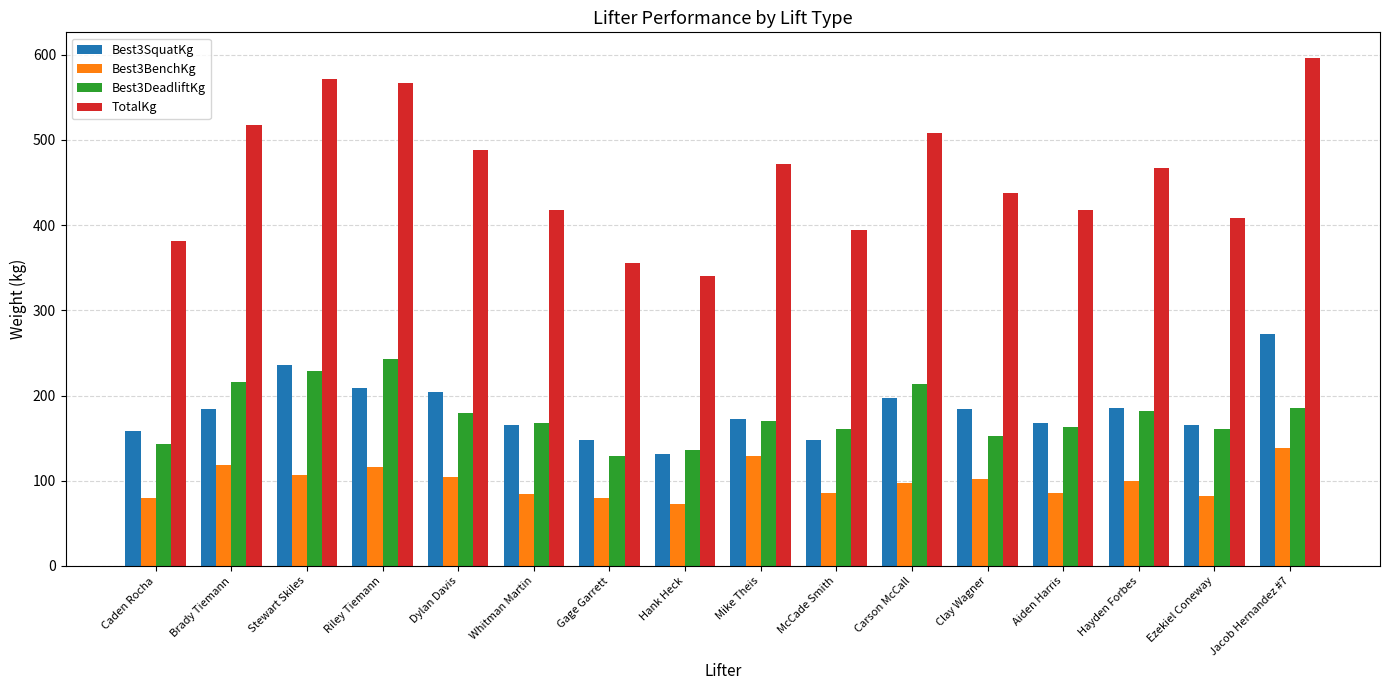

List the series in order of their peak value, highest first.

TotalKg, Best3SquatKg, Best3DeadliftKg, Best3BenchKg